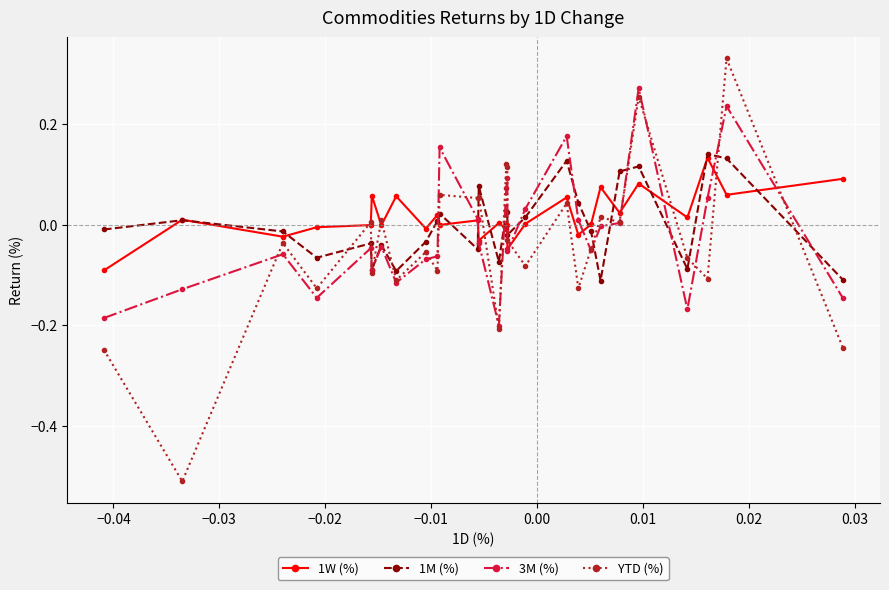

Is it true that YTD (%) equals 0.0 at 0.01?

False